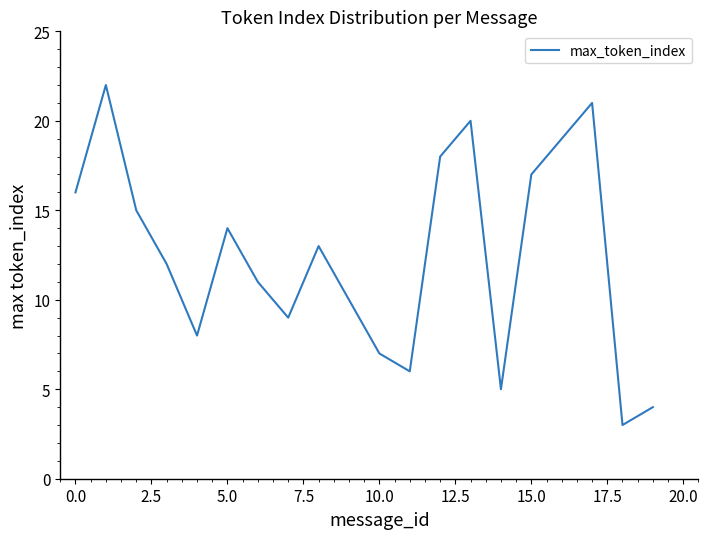

What is the maximum value shown in the chart?

22